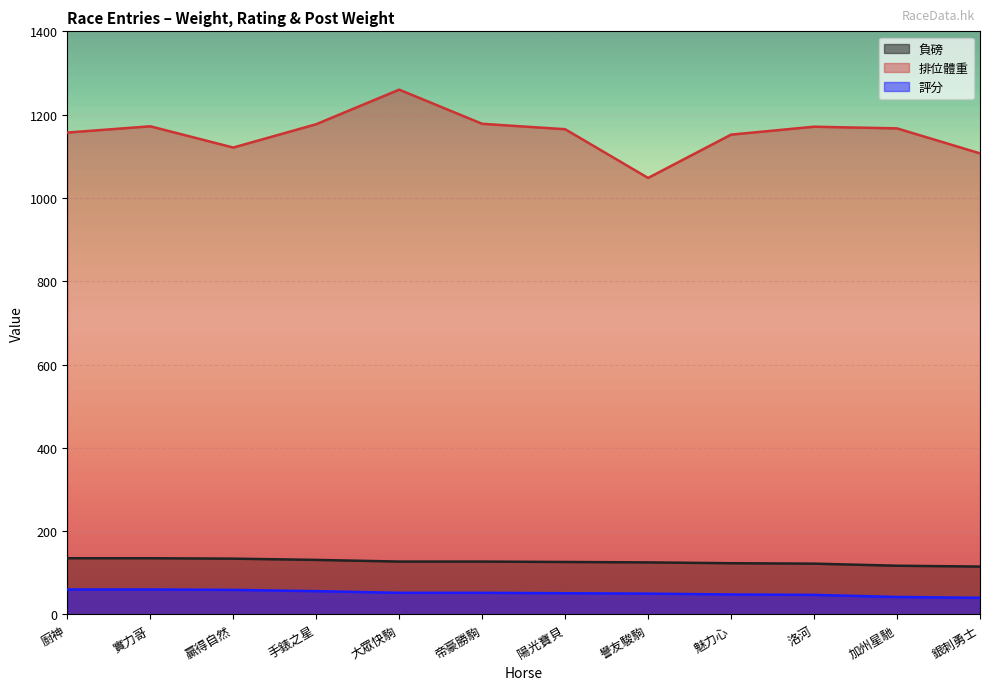

Rank the categories by 評分 value from highest to lowest.

廚神, 實力哥, 贏得自然, 手錶之星, 大眾快駒, 帝豪勝駒, 陽光寶貝, 譽友駿駒, 魅力心, 洛河, 加州星馳, 銀刺勇士